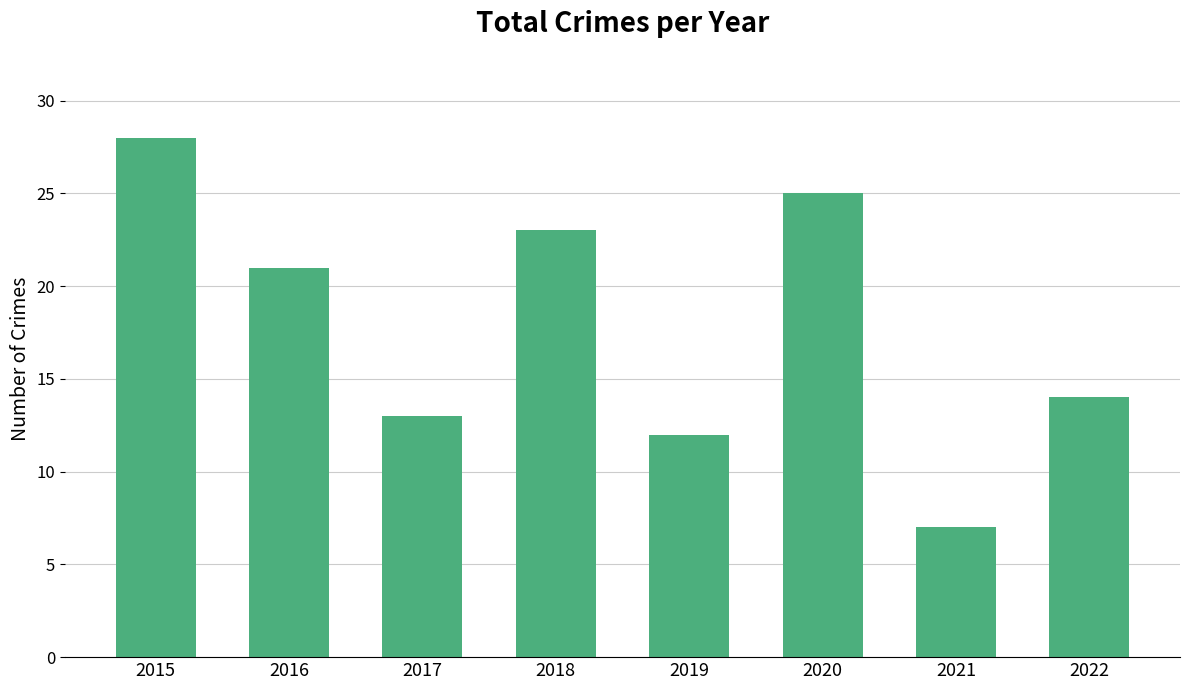

What is the difference between the maximum and second lowest values?

16